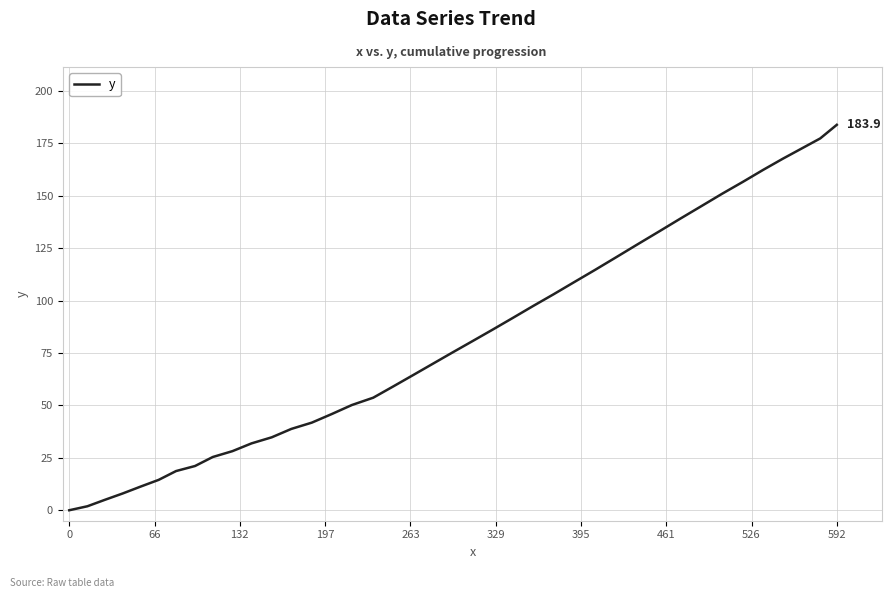

Reading left to right, extract all data points from this chart.

0.0	1.9	5.0	8.0	11.3	14.5	18.7	21.1	25.4	28.2	31.9	34.8	38.8	41.8	45.9	50.2	53.7	59.1	64.5	69.9	75.3	80.7	86.1	91.7	97.4	103.0	108.8	114.6	120.6	126.8	132.9	139.1	145.2	151.1	156.7	162.4	167.7	172.6	177.4	183.9